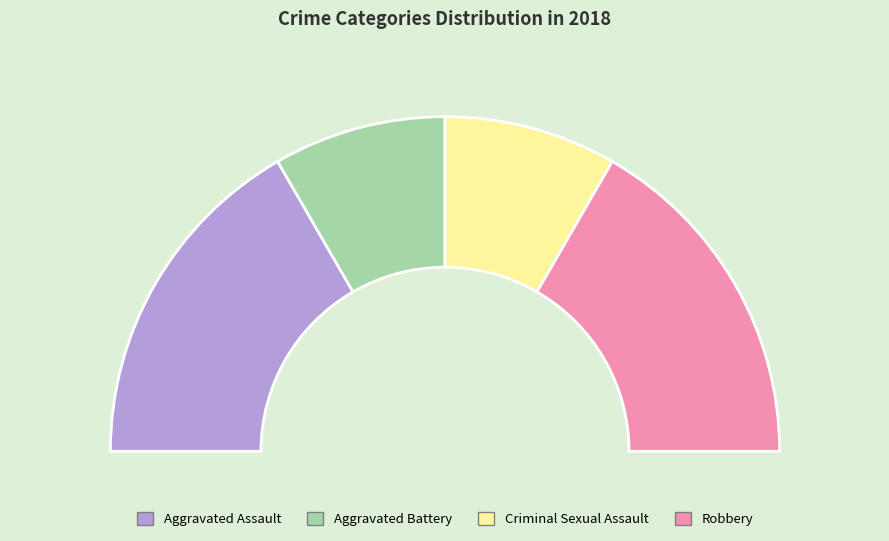

Is it true that Criminal Sexual Assault is 17% of the pie?

True